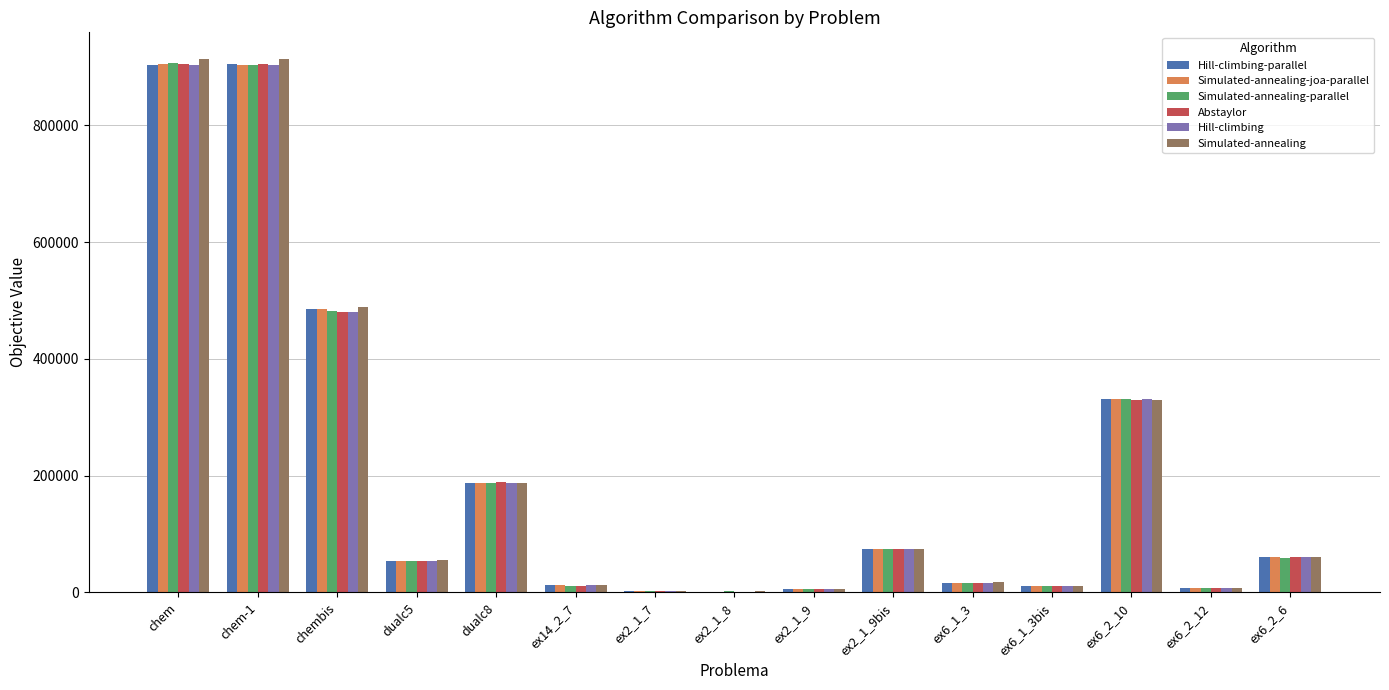

What is the sum of all Hill-climbing values?

3052732.4